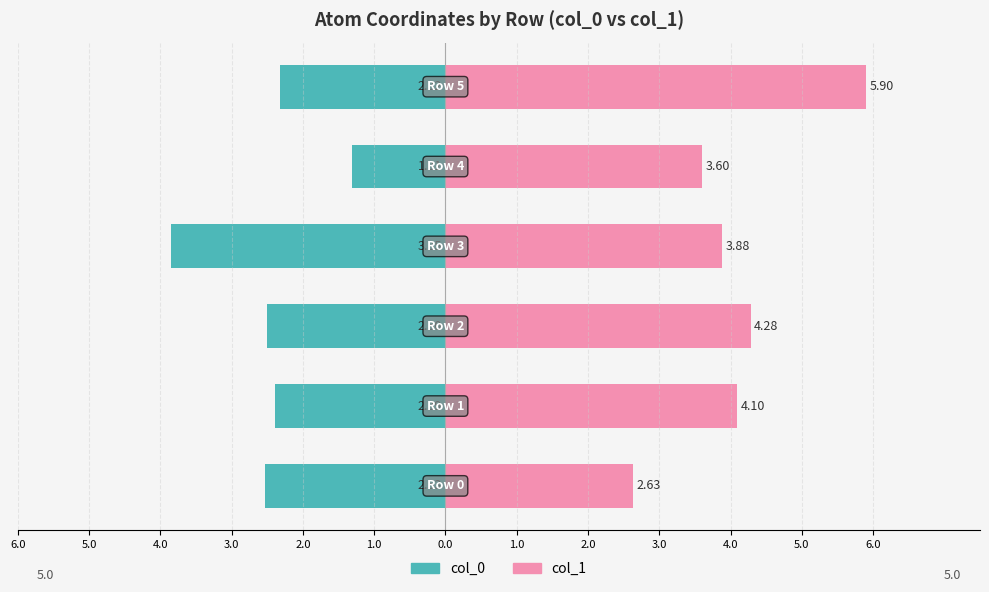

How many groups of bars are there?

6